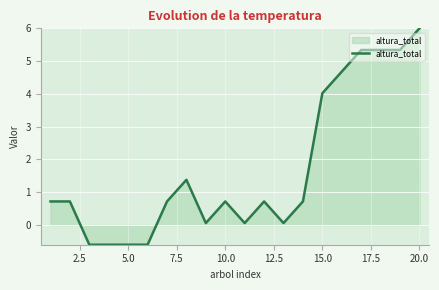

What is the smallest value displayed?

-0.6